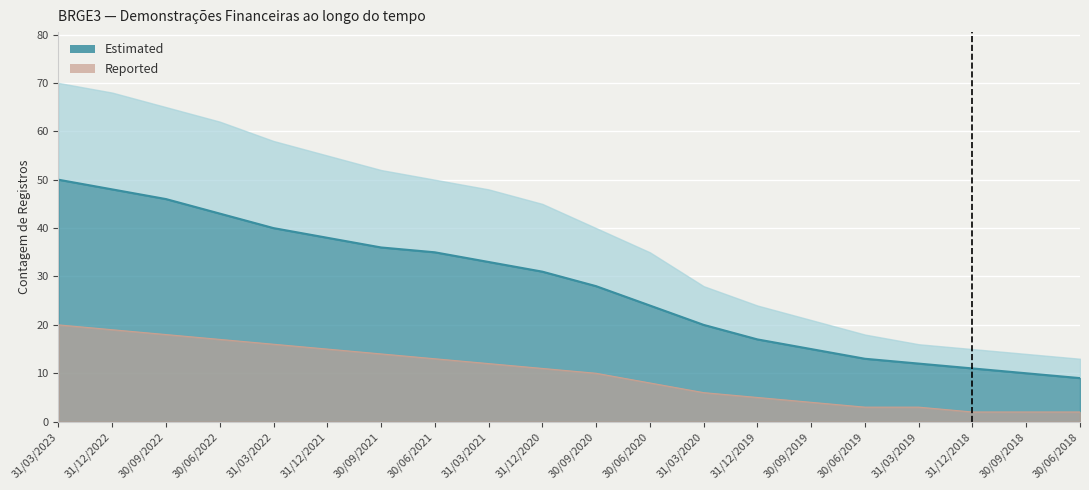

What is the smallest value displayed?

2